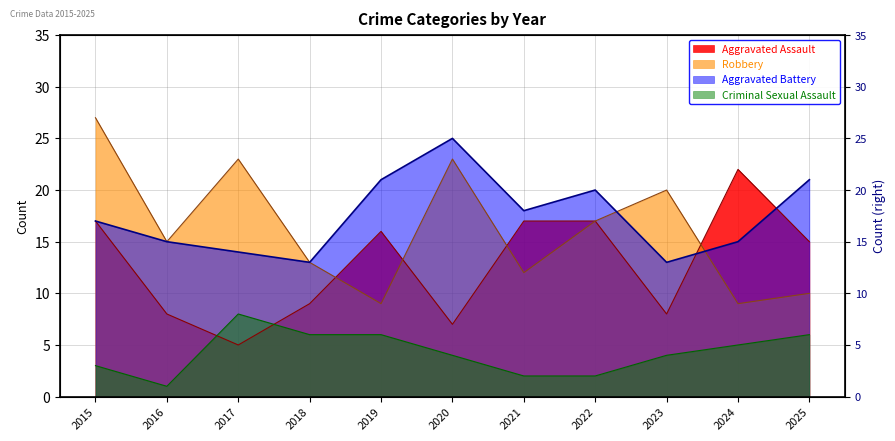

What is the minimum value shown in the chart?

1